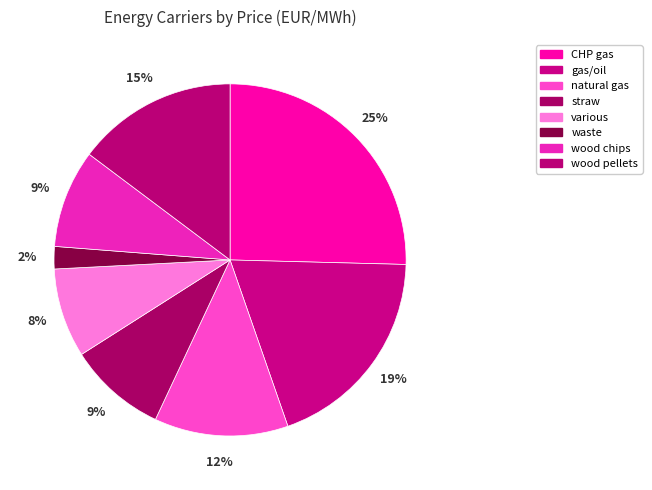

How many segments does this pie chart have?

8